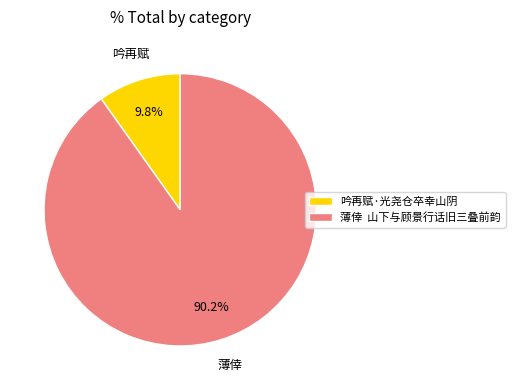

To the nearest percent, what is the average slice percentage?

50%